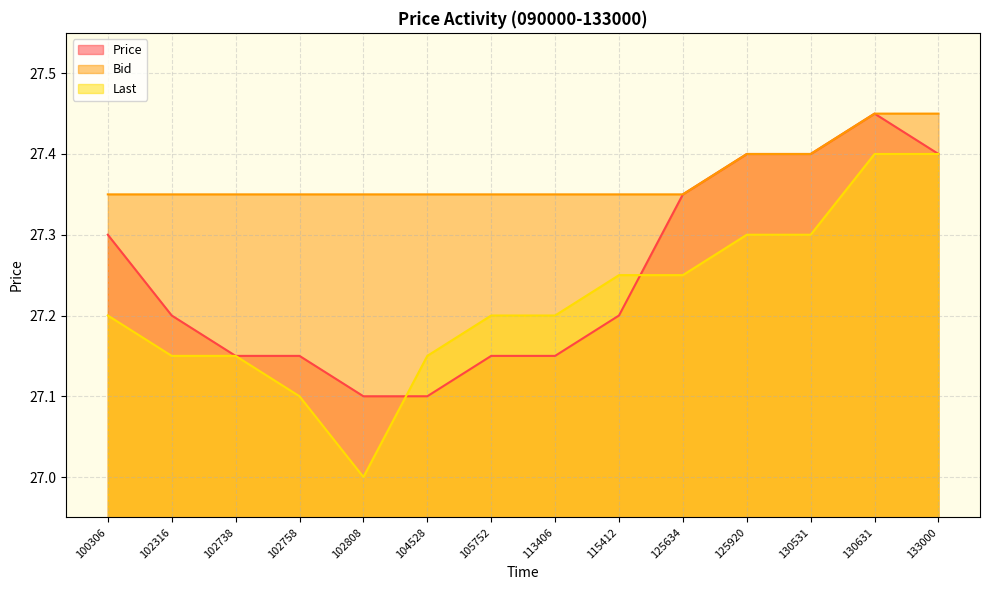

List the series in order of their overall mean, lowest first.

Last, Price, Bid